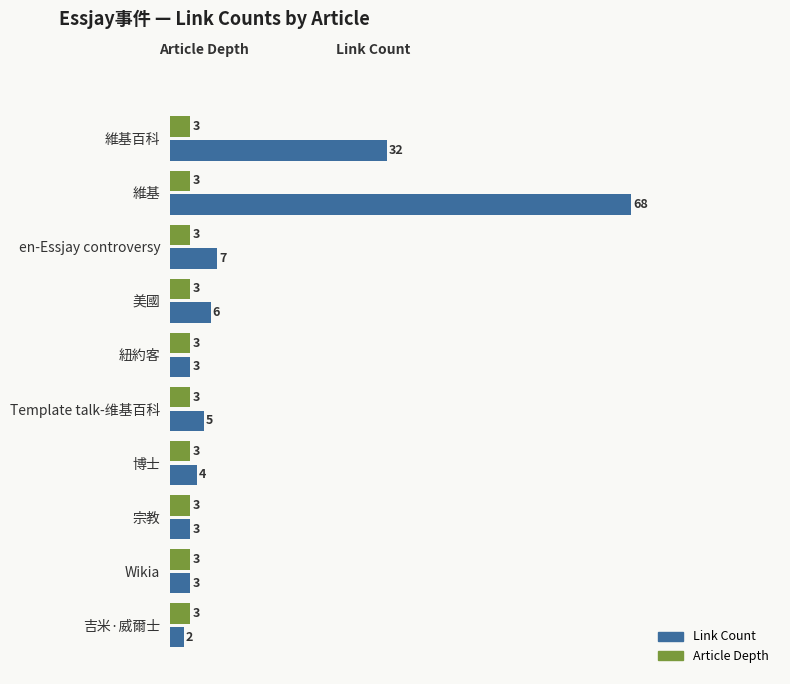

Which series has the largest total across all categories?

Link Count